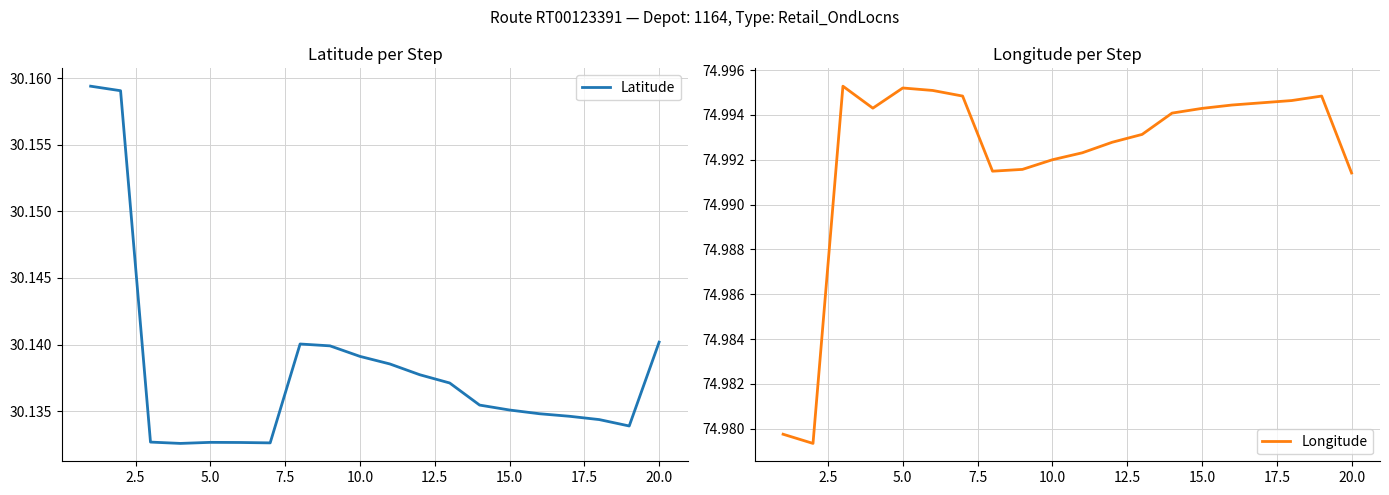

What is the average value of the Longitude series?

75.0